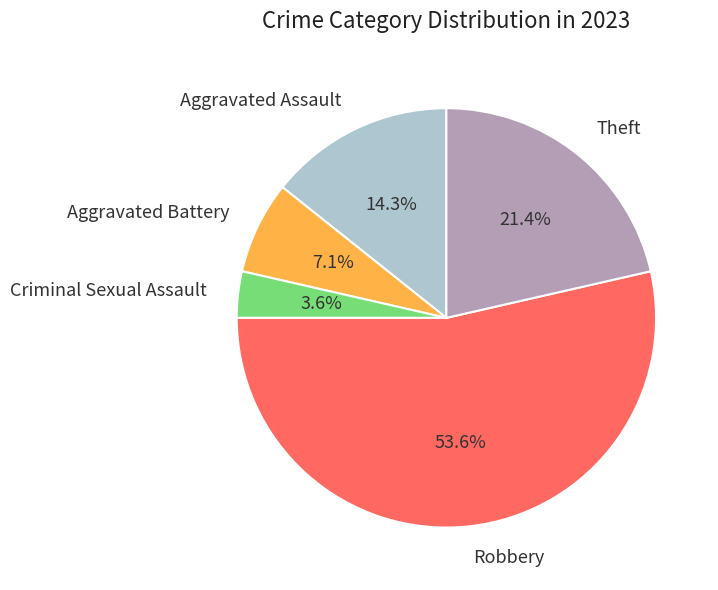

Rank the categories by value from lowest to highest.

Criminal Sexual Assault, Aggravated Battery, Aggravated Assault, Theft, Robbery